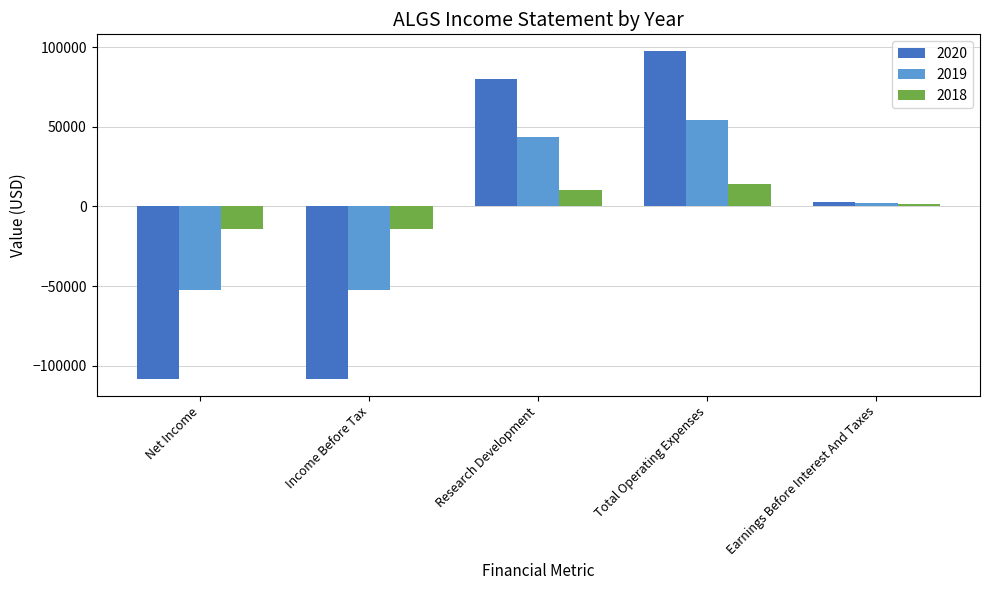

How many groups of bars are there?

5